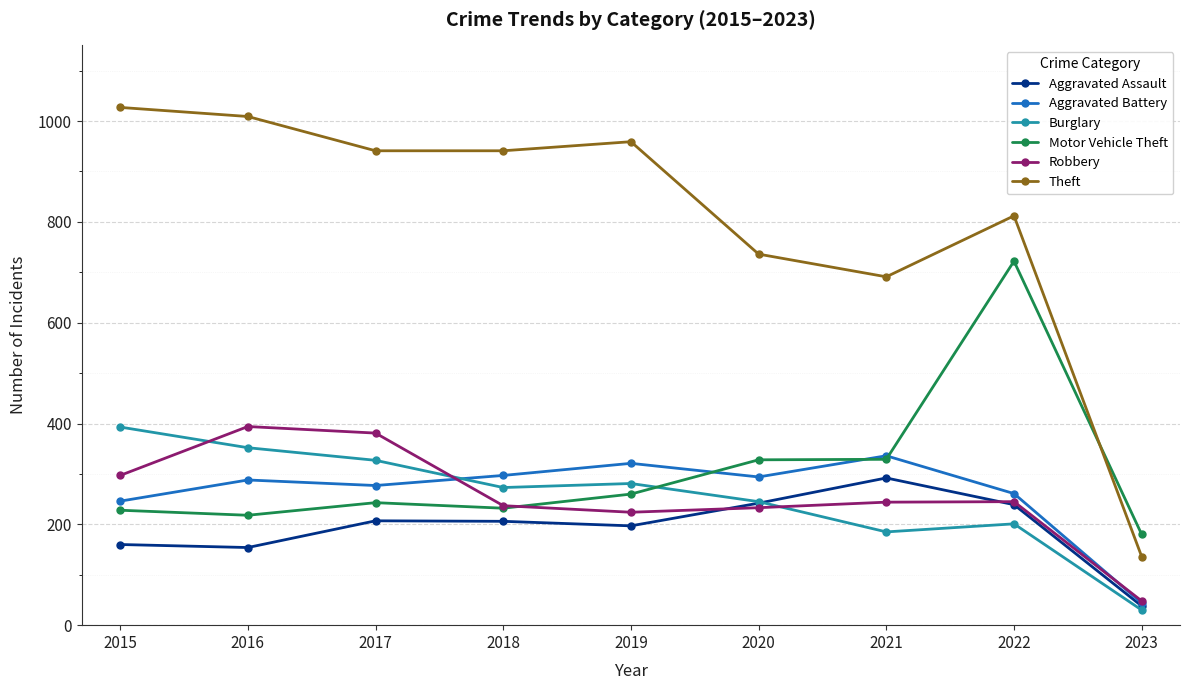

What is the maximum value for Motor Vehicle Theft?

722